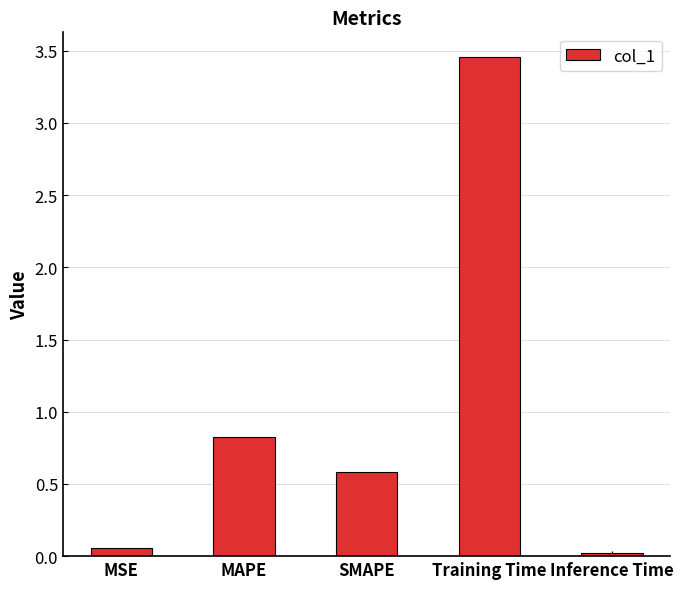

At which category does the chart reach its peak across all series?

Training Time